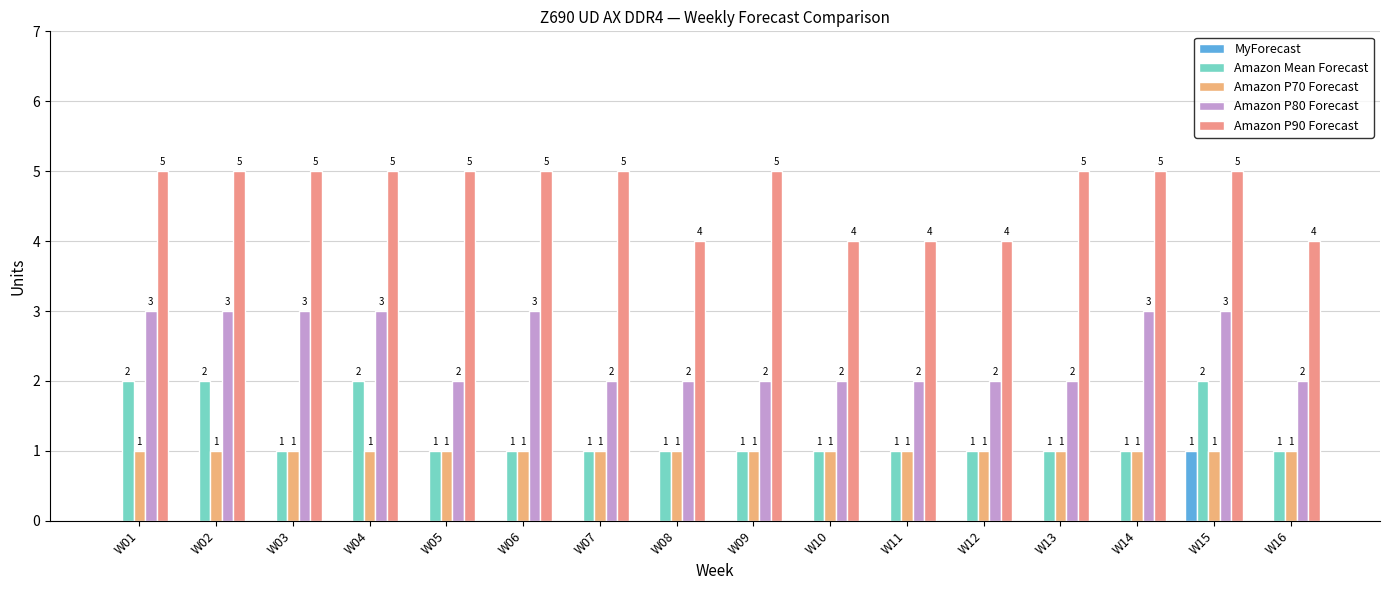

At W16, list the series in order from smallest to largest.

MyForecast, Amazon Mean Forecast, Amazon P70 Forecast, Amazon P80 Forecast, Amazon P90 Forecast